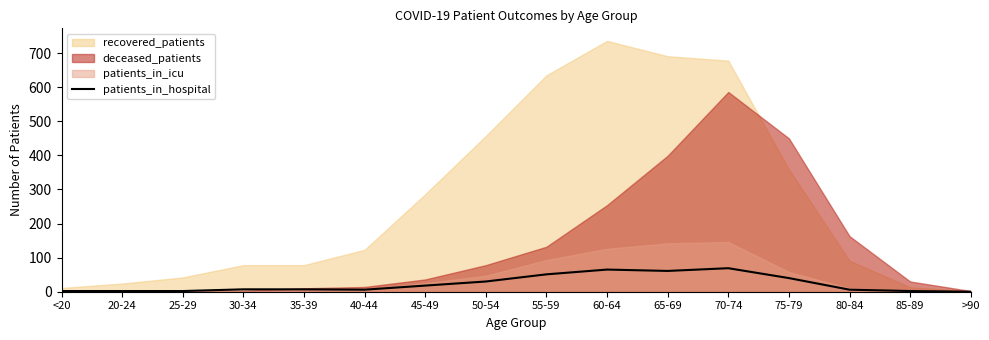

Does the chart display data point markers on the line(s)?

No